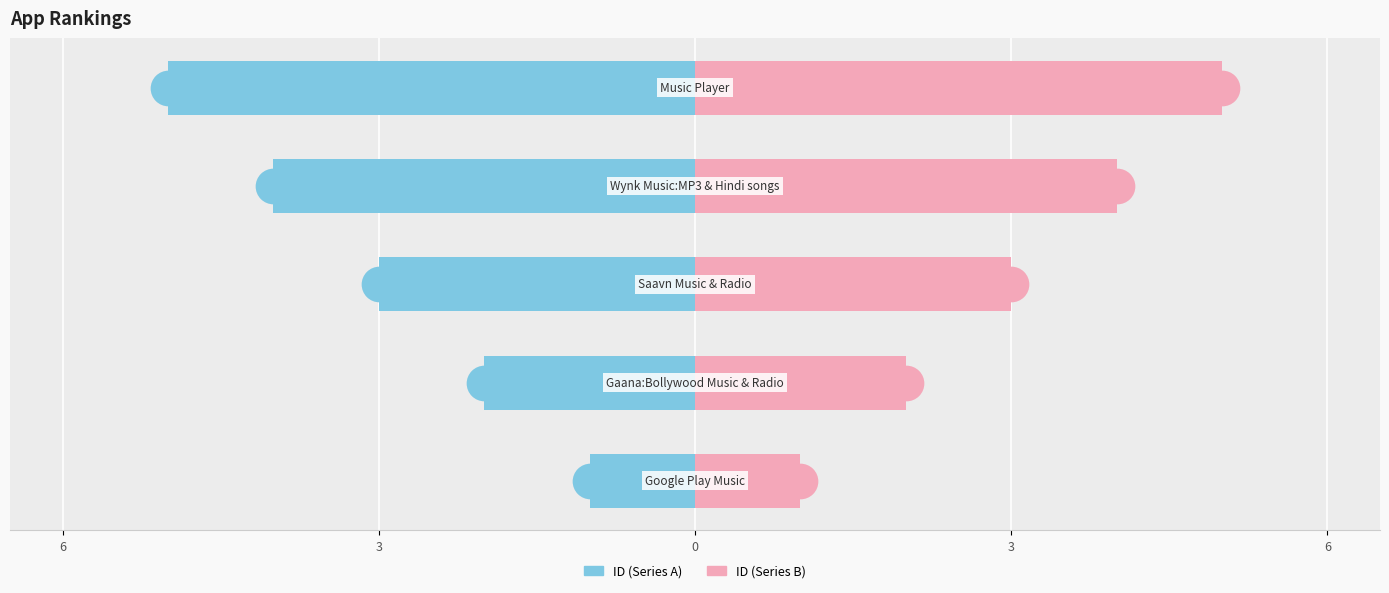

Which series contains the lowest Y value?

ID (left)